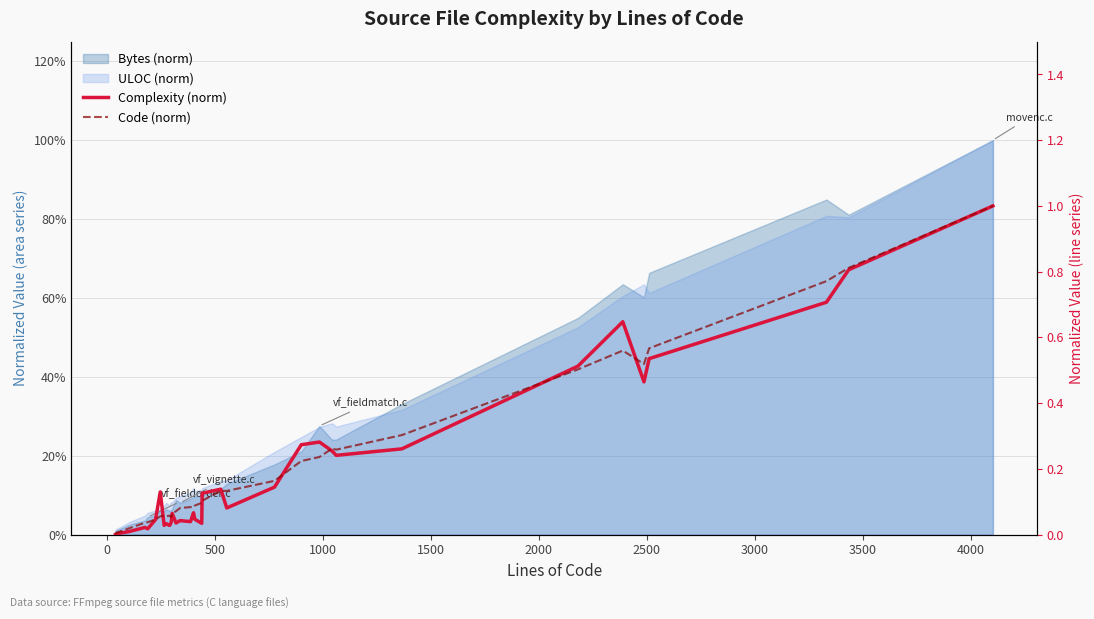

How many interior local valleys does the Code (norm) series have?

6